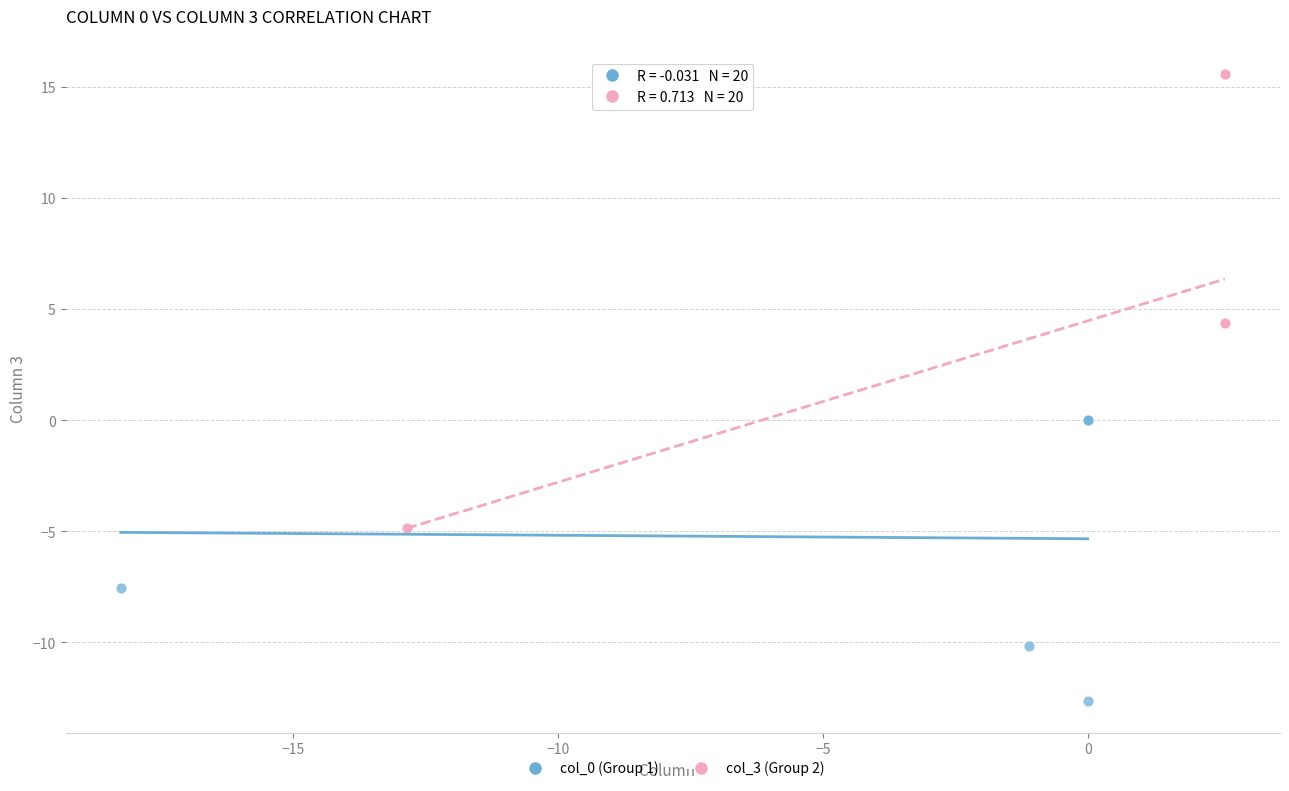

Which series contains the lowest Y value?

col_0 (Group 1)